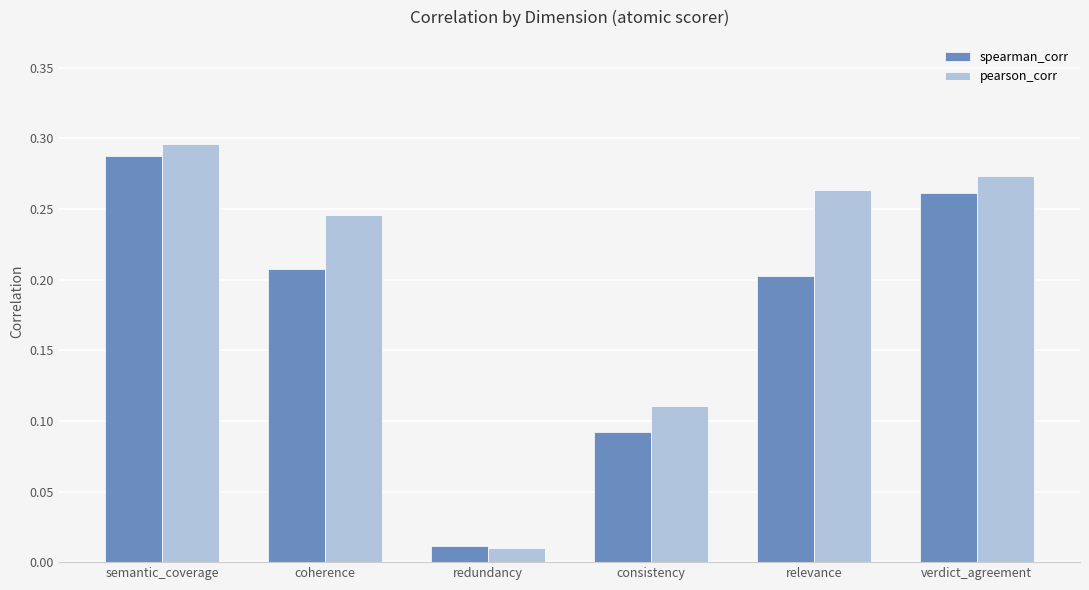

What are all the series names shown in the legend?

spearman_corr, pearson_corr